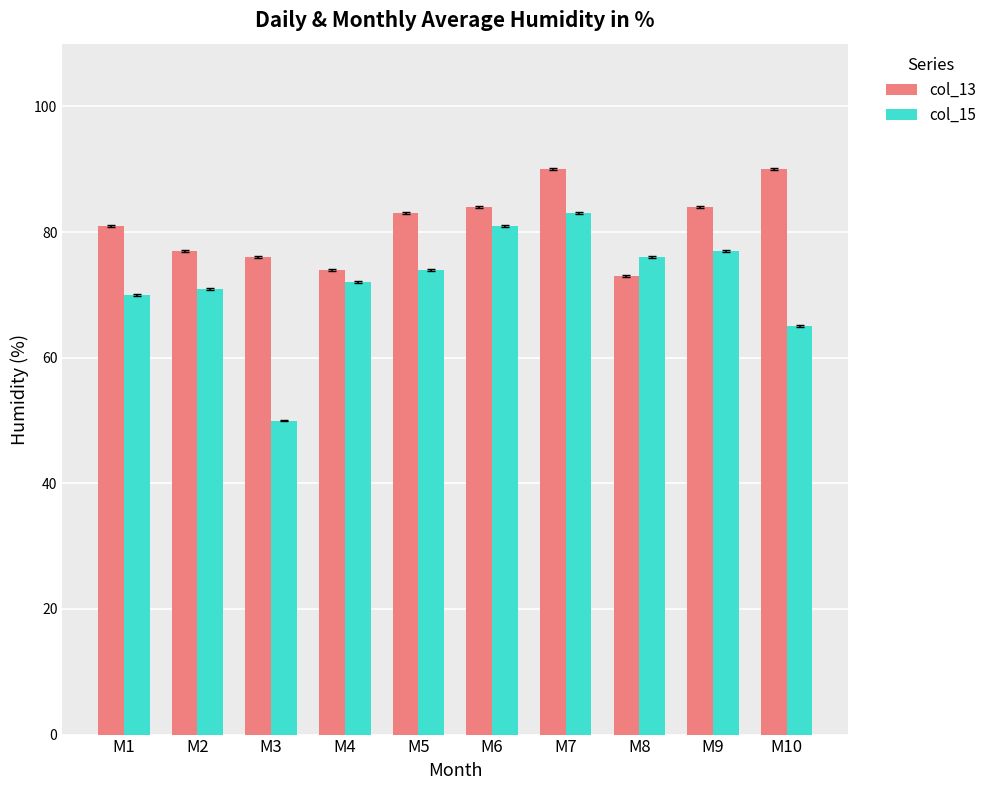

Reading right to left, transcribe all the data shown in this chart.

col_13: M10=90	M9=84	M8=73	M7=90	M6=84	M5=83	M4=74	M3=76	M2=77	M1=81
col_15: M10=65	M9=77	M8=76	M7=83	M6=81	M5=74	M4=72	M3=50	M2=71	M1=70